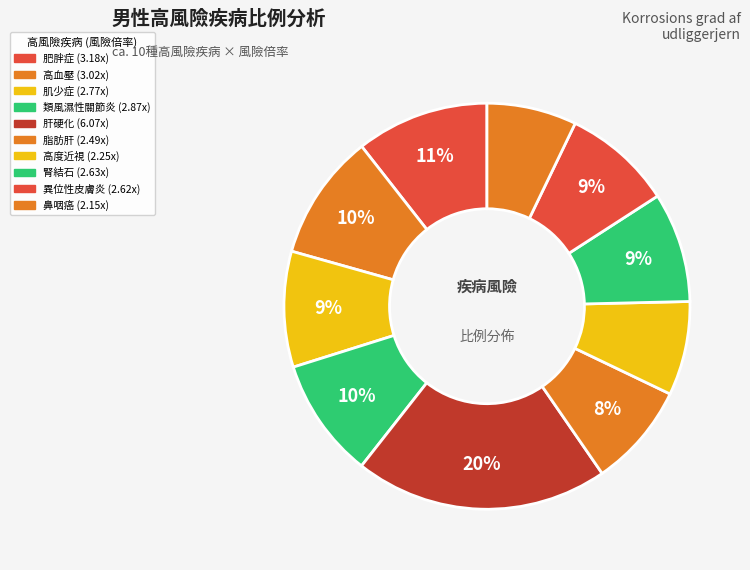

Does 高血壓 represent more than half of the total?

No